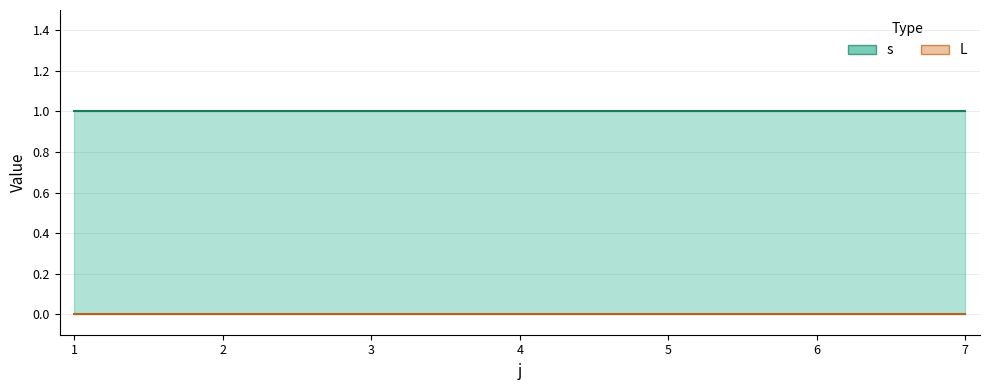

True or false: s and L cross at least once.

False